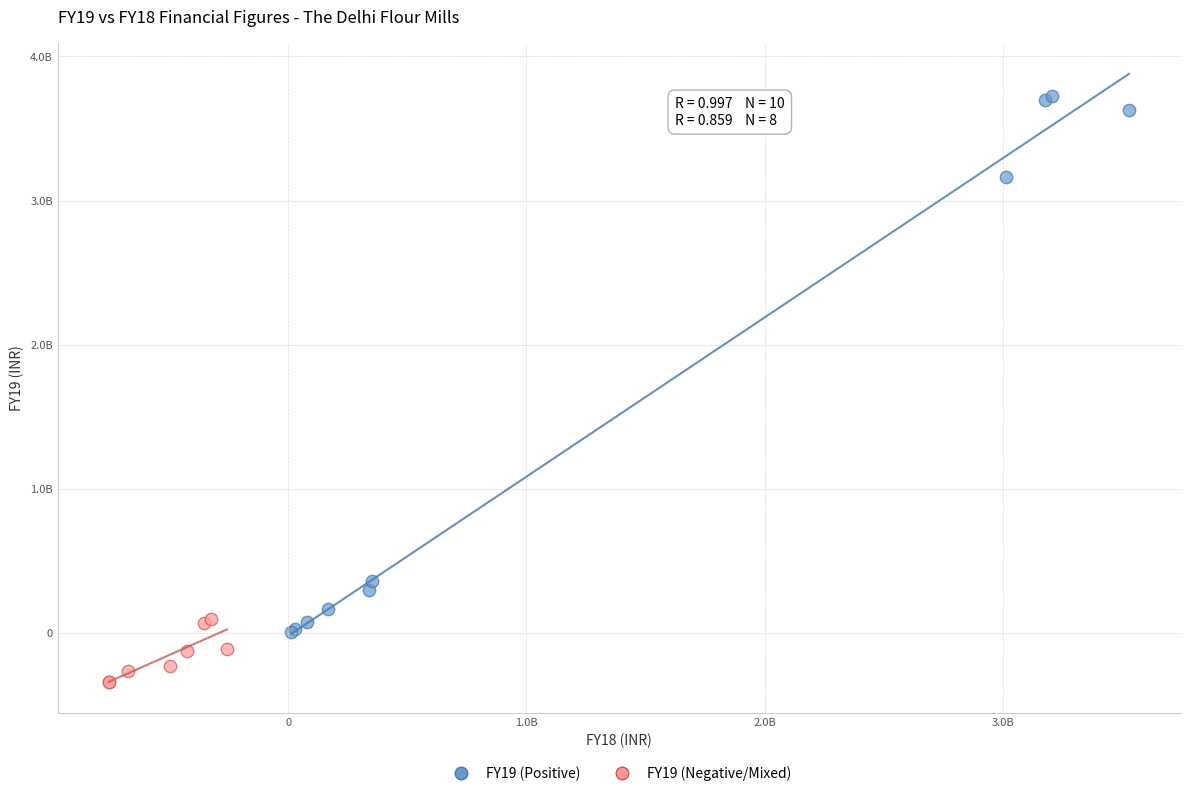

What are all the series names shown in the legend?

FY19 (Positive), FY19 (Negative/Mixed)